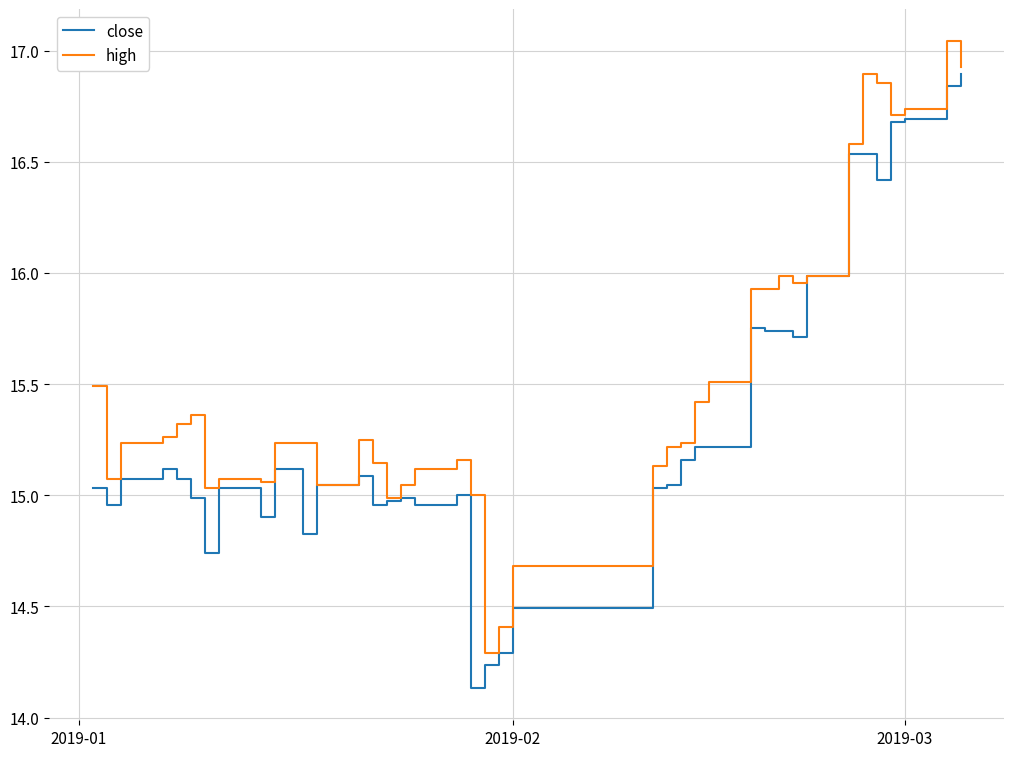

Rank the series by their maximum value, from highest to lowest.

high, close